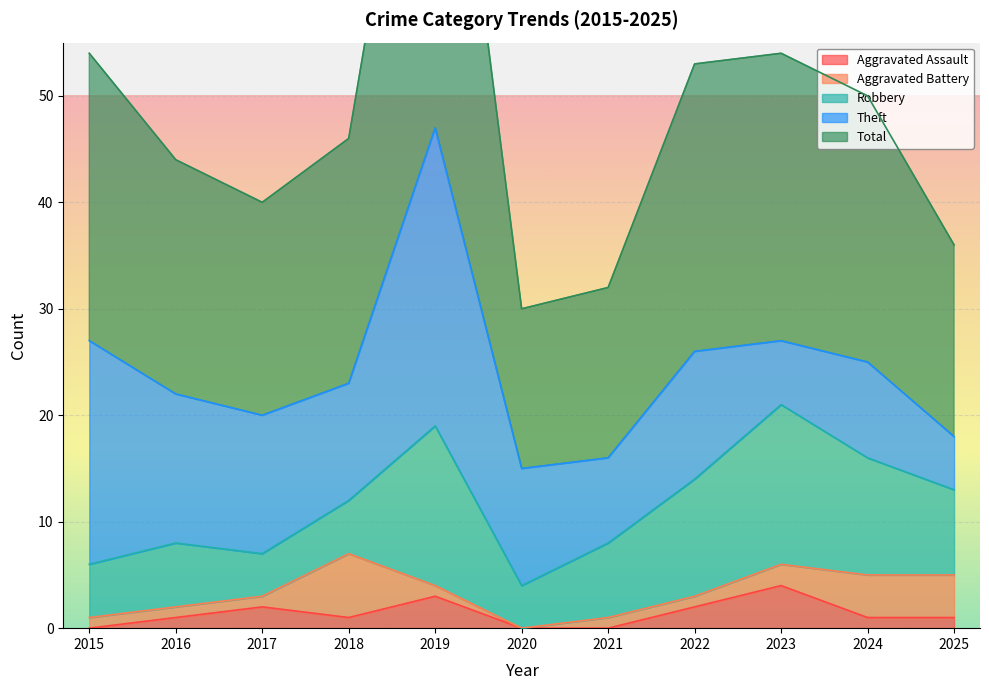

Which category has the lowest value in the Aggravated Assault series?

2015